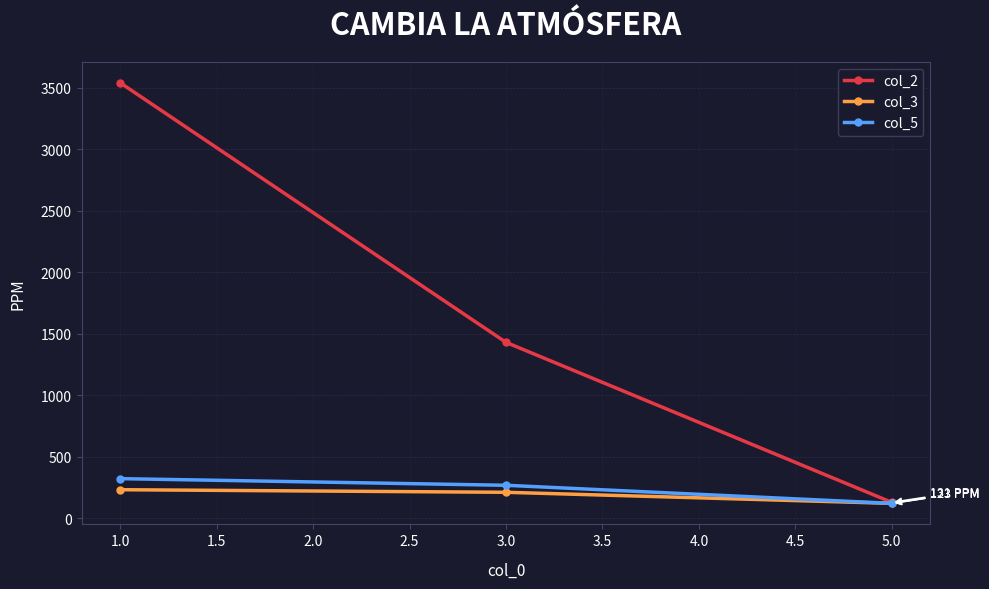

What is the value of the col_3 point at the 2nd from the left?

213